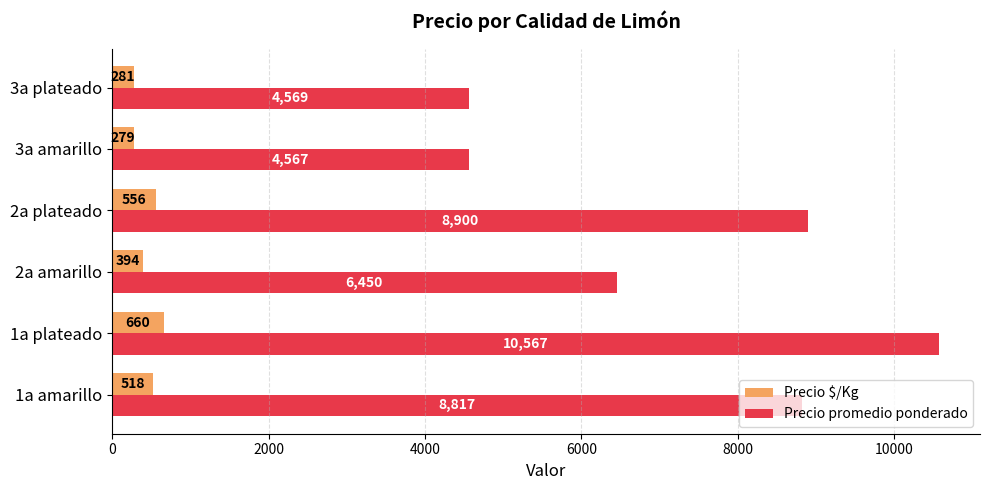

What are all the series names shown in the legend?

Precio $/Kg, Precio promedio ponderado